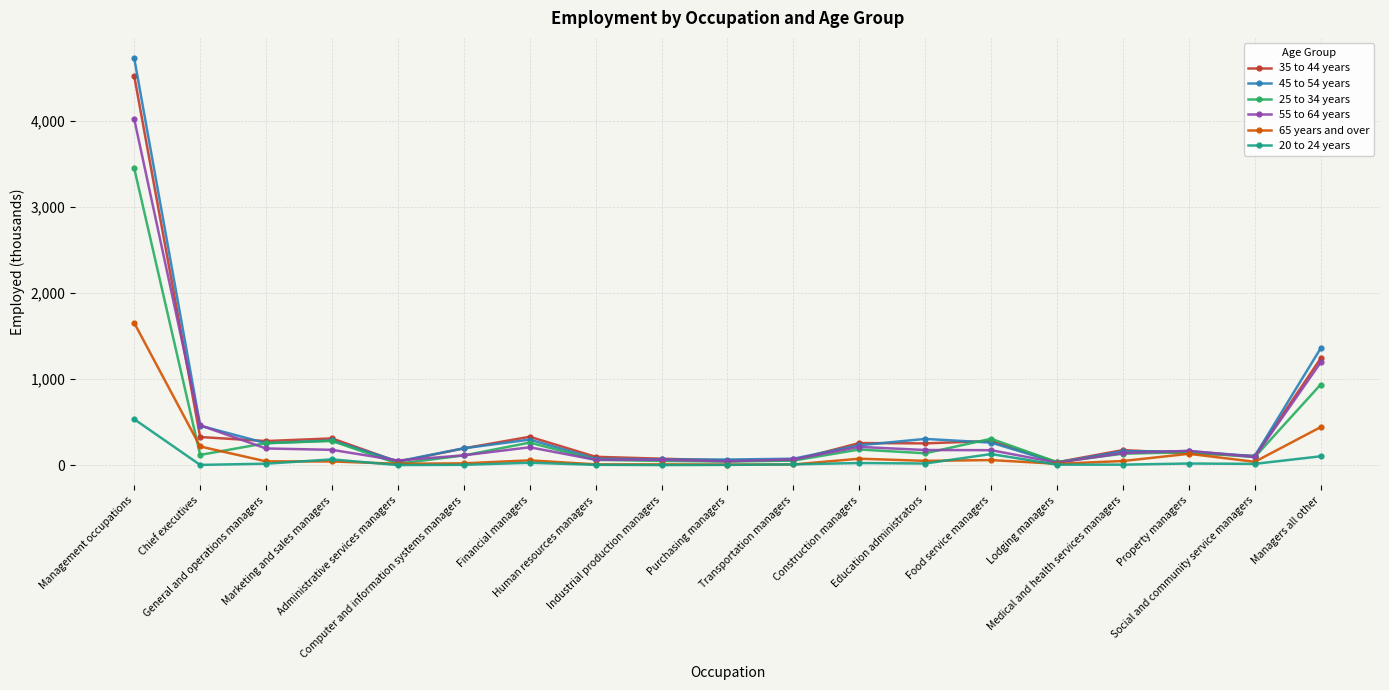

True or false: 35 to 44 years has more than 0 points higher than both neighbors.

True